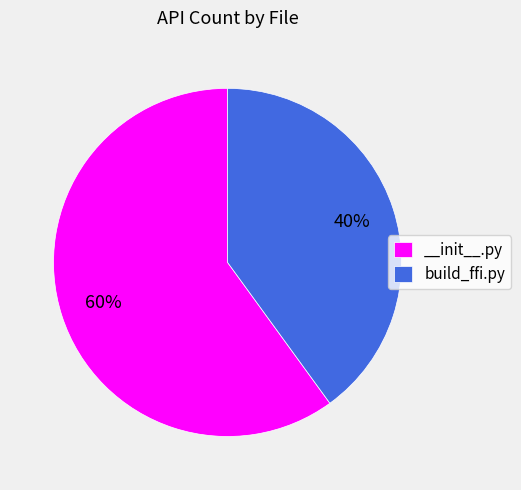

To the nearest percent, what percentage of the pie is build_ffi.py?

40%